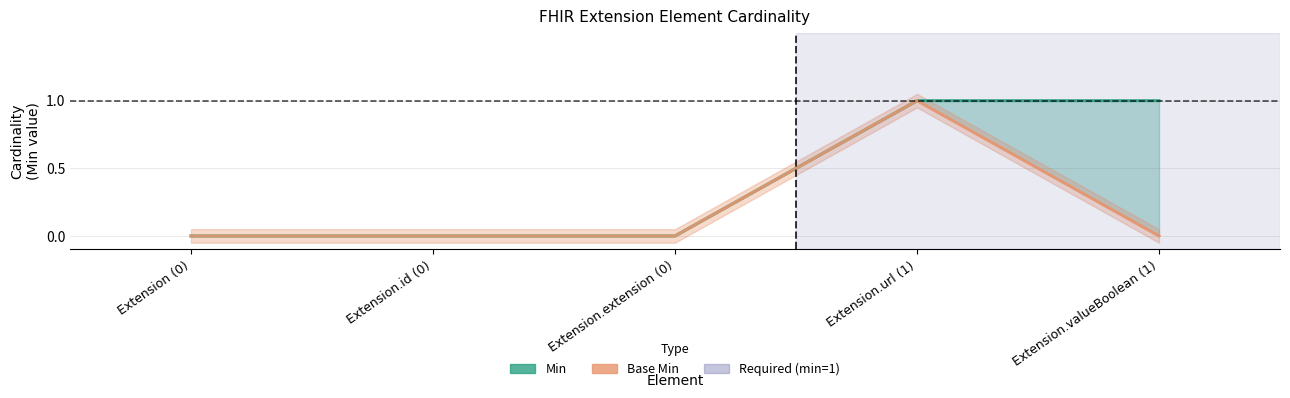

Between Extension.id (0) and Extension.extension (0), which series saw the biggest shift?

Min